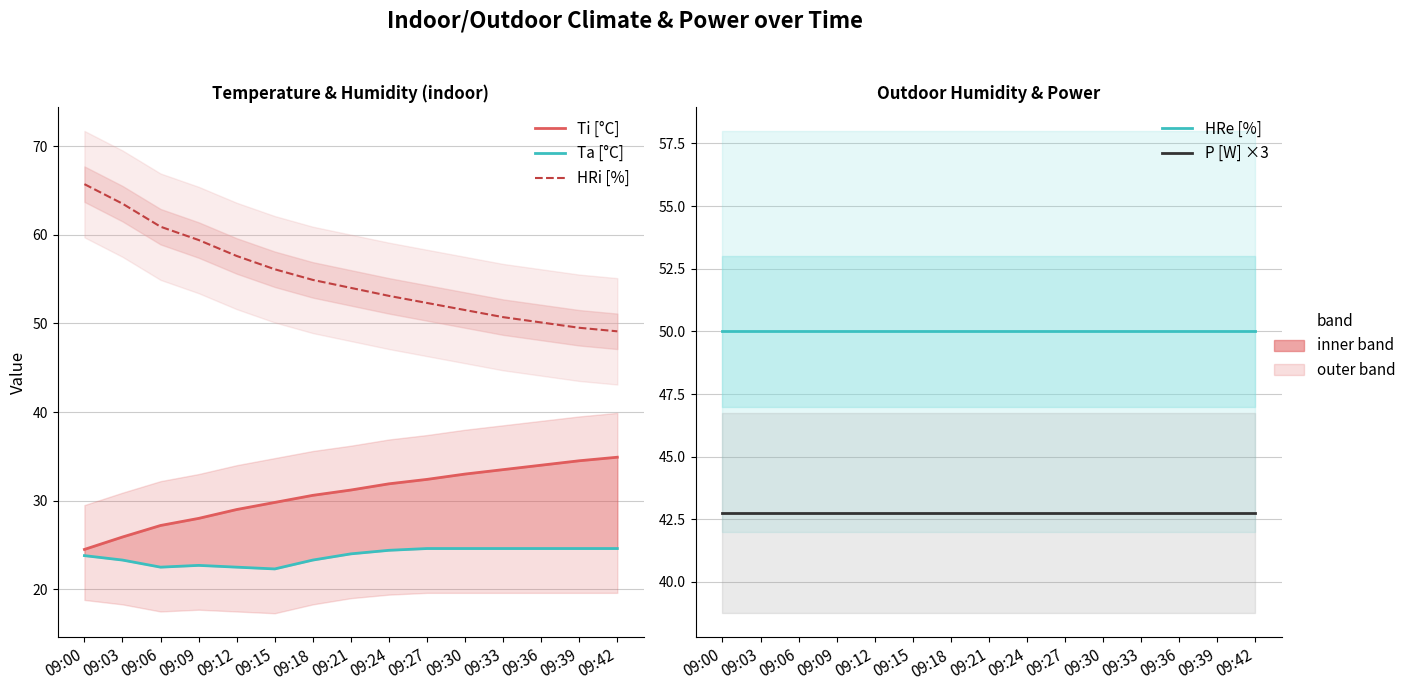

Which series has the largest total across all categories?

HRi [%]